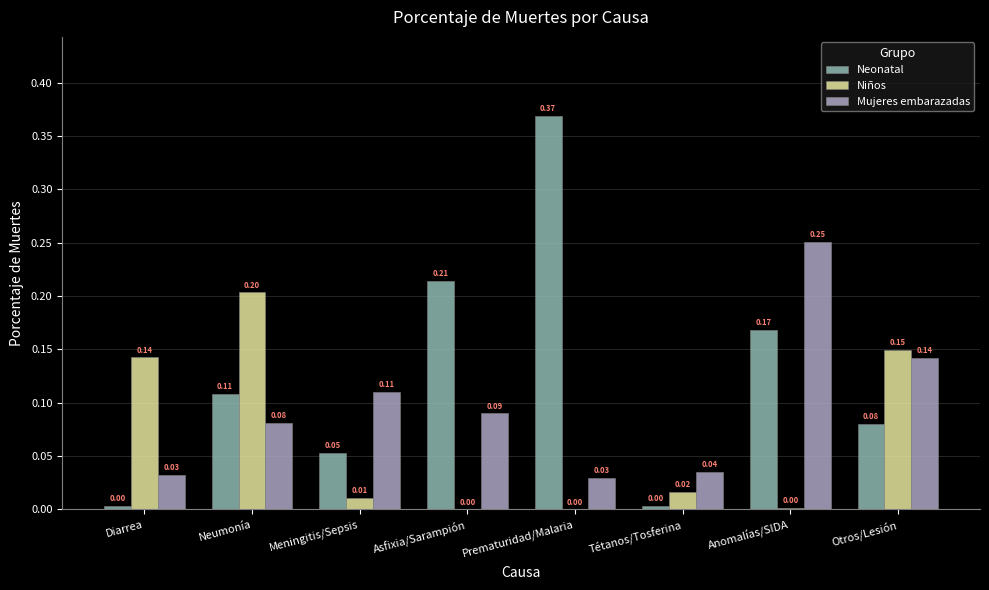

At which category does the chart reach its peak across all series?

Prematuridad/Malaria